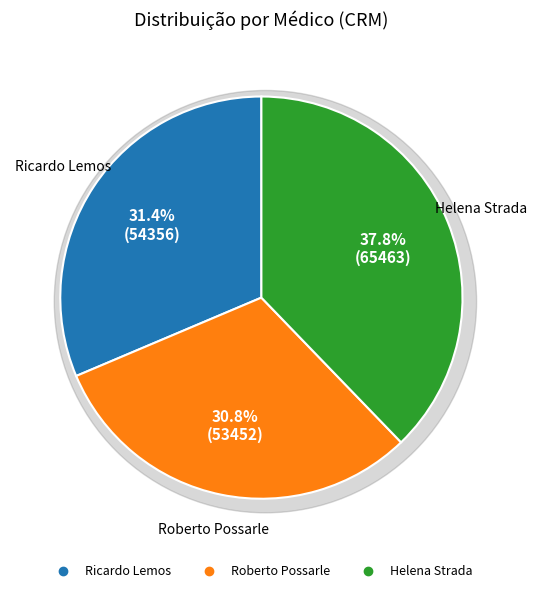

Which category has the smallest portion of the pie?

Roberto Possarle